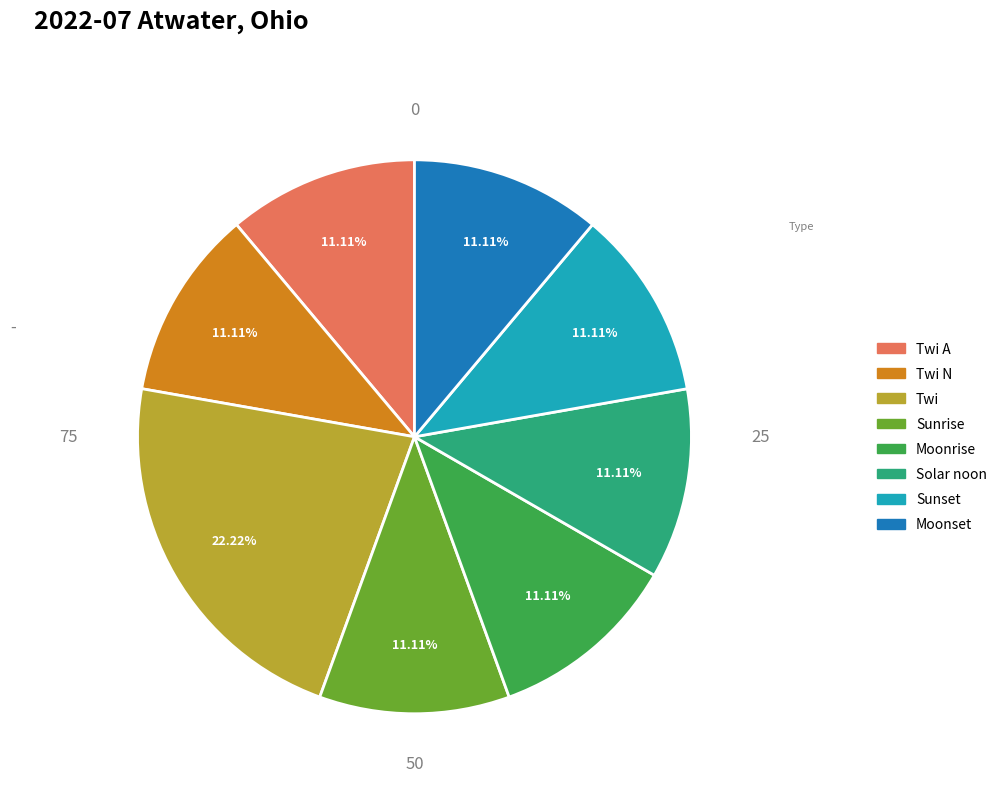

Combined, what portion of the pie is Sunset and Twi N?

22.2%